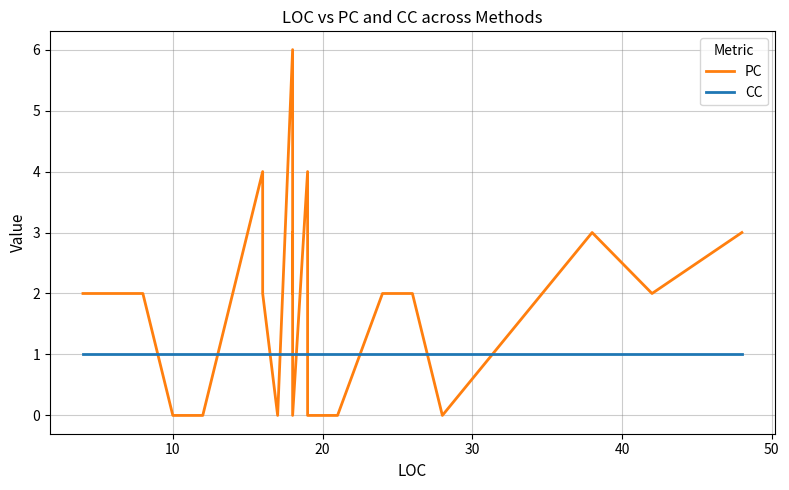

True or false: PC and CC intersect in this chart.

True